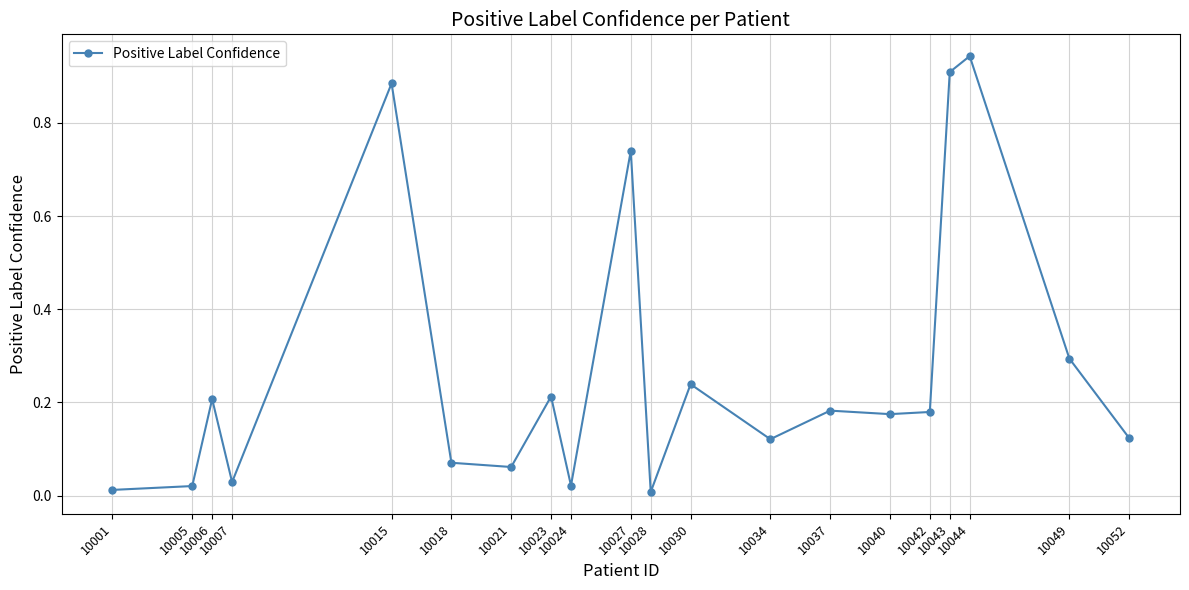

What is the sum of all values?

5.4